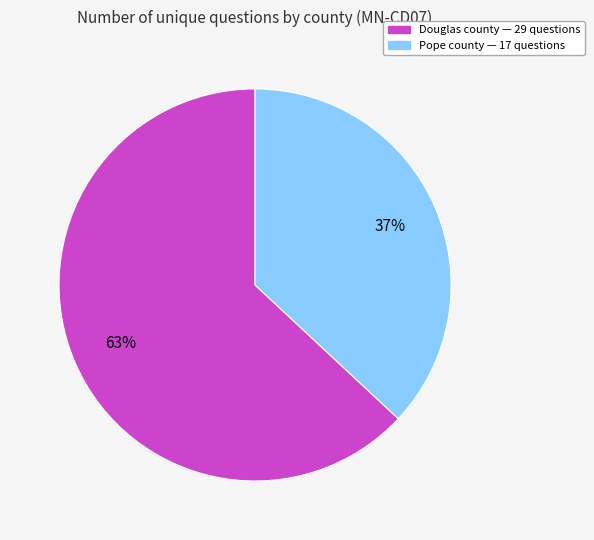

To the nearest percent, what is the average slice percentage?

50%